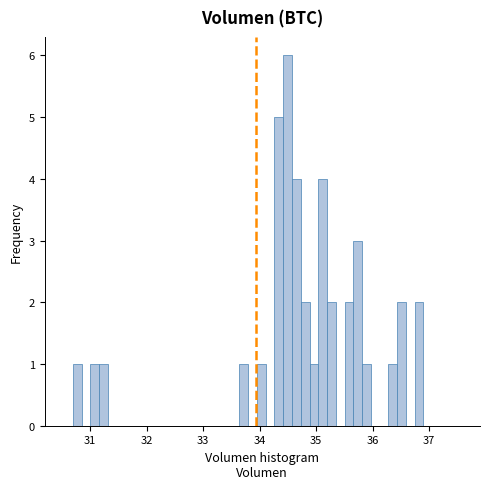

Read against the x-axis, roughly where is the centre of the tallest bar?

34.5